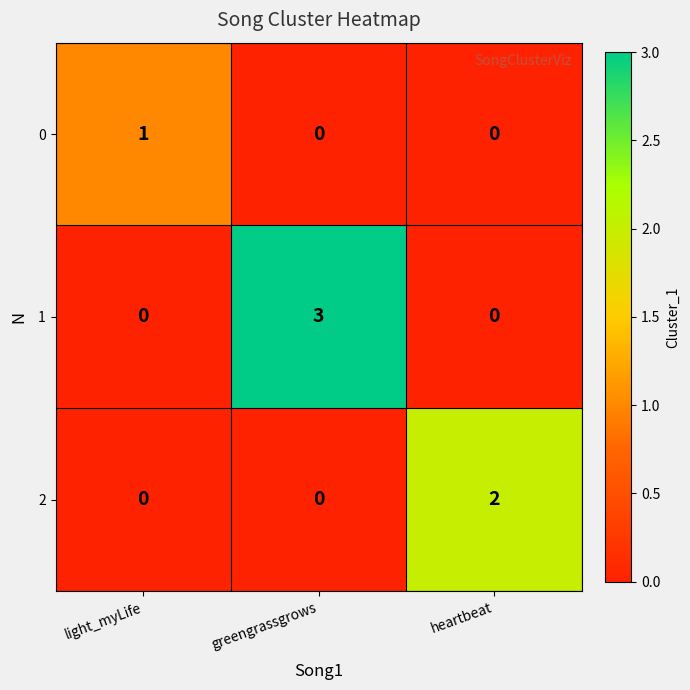

How many series are shown in this chart?

3